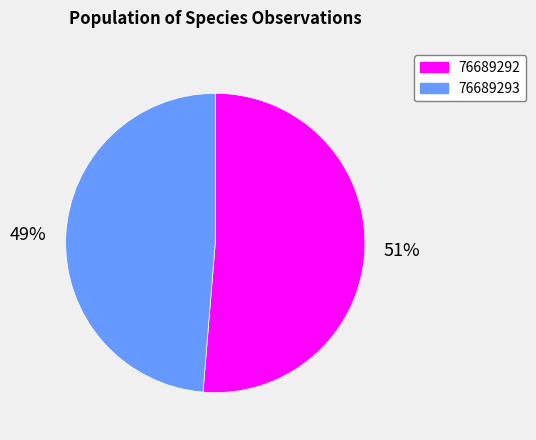

What is the majority slice?

76689292